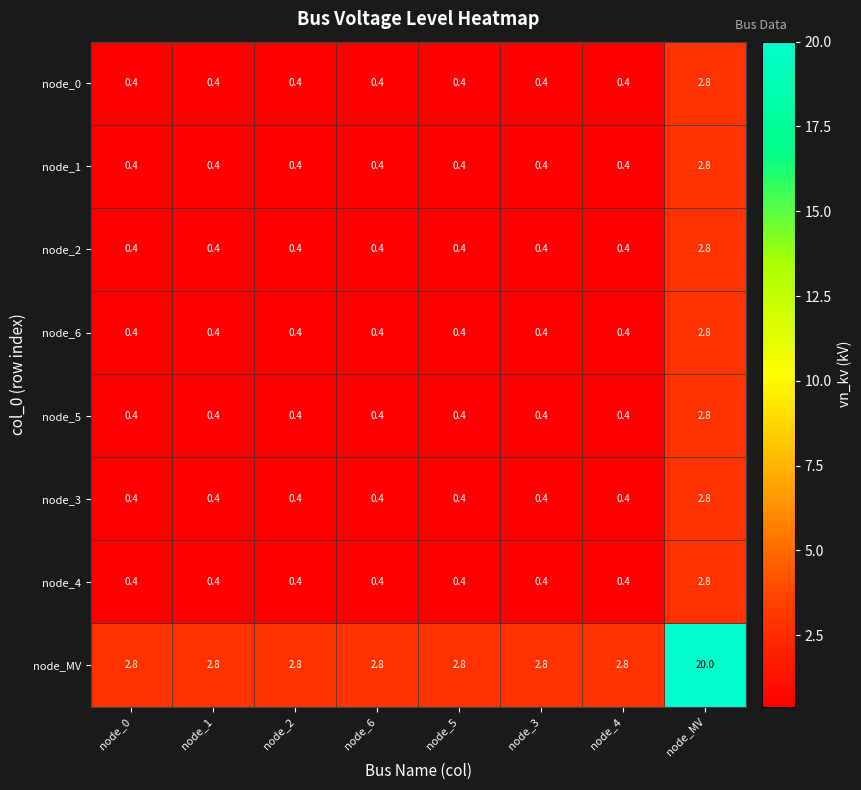

What is the sum of the node_5 values at node_5 and node_0?

0.8